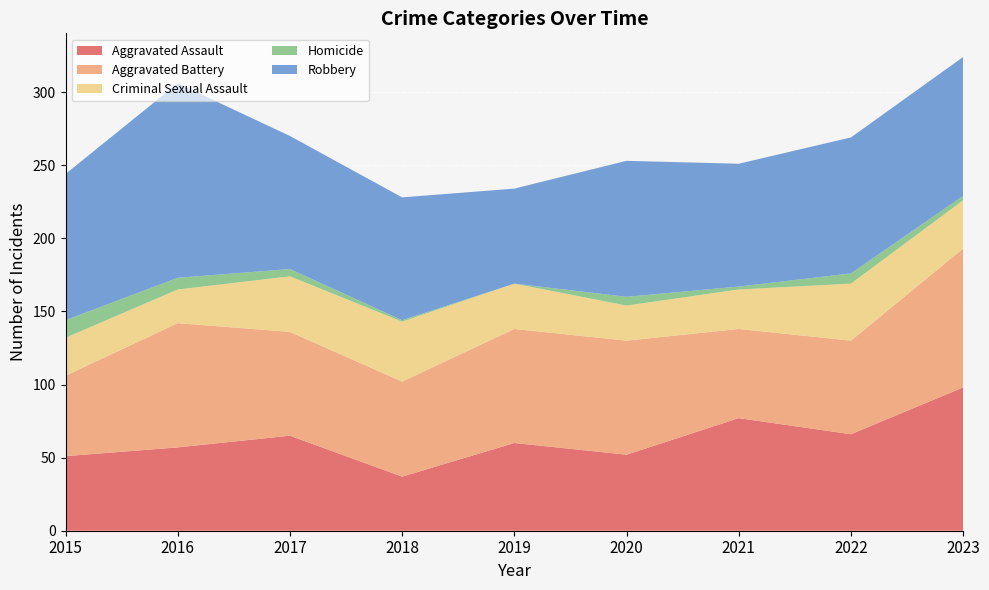

Reading right to left, transcribe all the data shown in this chart.

Aggravated Assault: 2023=98	2022=66	2021=77	2020=52	2019=60	2018=37	2017=65	2016=57	2015=51
Aggravated Battery: 2023=95	2022=64	2021=61	2020=78	2019=78	2018=65	2017=71	2016=85	2015=55
Criminal Sexual Assault: 2023=33	2022=39	2021=27	2020=24	2019=31	2018=41	2017=38	2016=23	2015=26
Homicide: 2023=3	2022=7	2021=2	2020=6	2019=0	2018=1	2017=5	2016=8	2015=12
Robbery: 2023=95	2022=93	2021=84	2020=93	2019=65	2018=84	2017=91	2016=133	2015=100